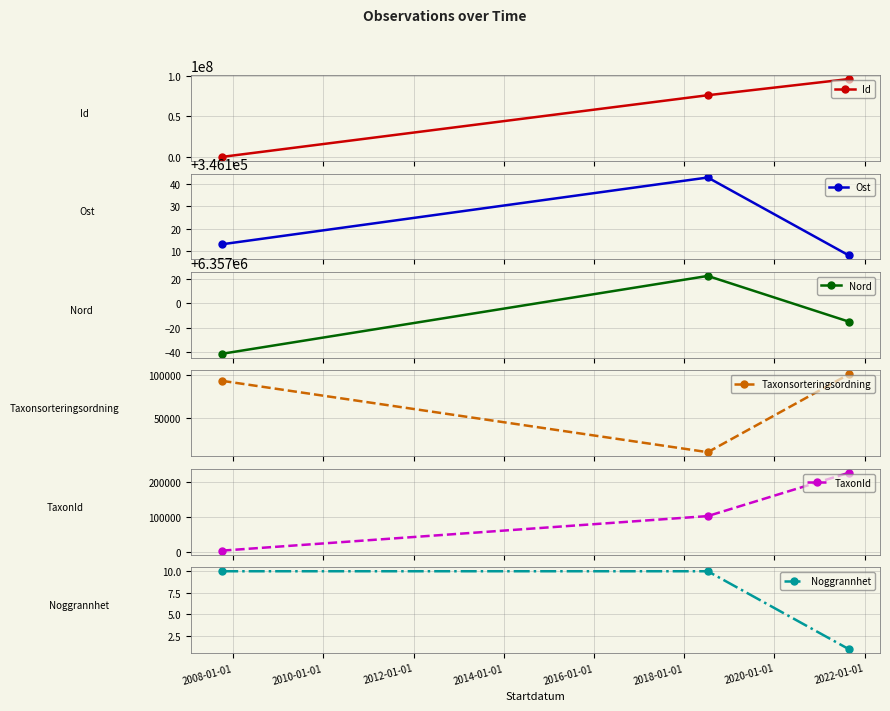

What is the value of the Taxonsorteringsordning point at the 1st from the left?

92939